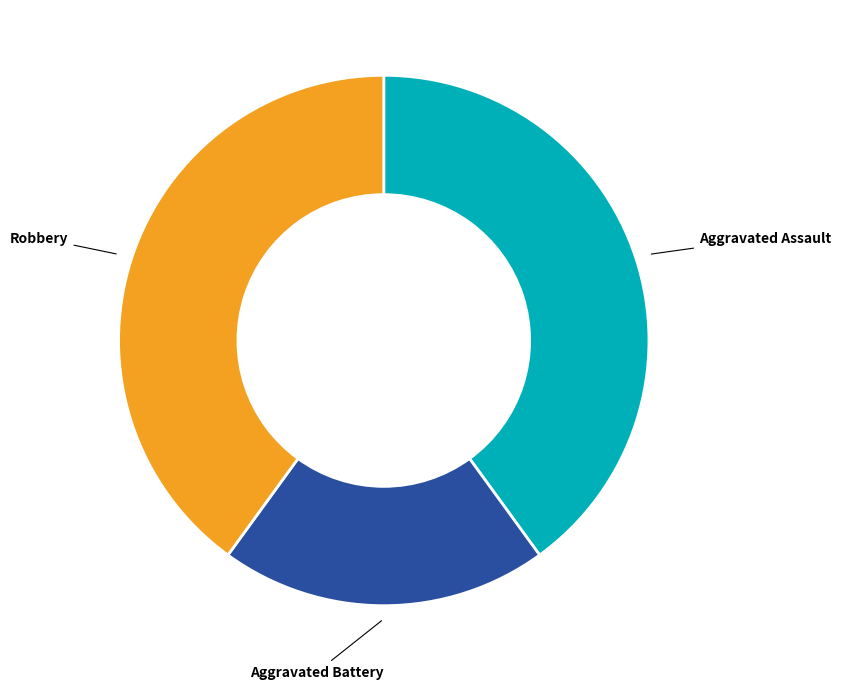

Does any single category account for the majority?

No